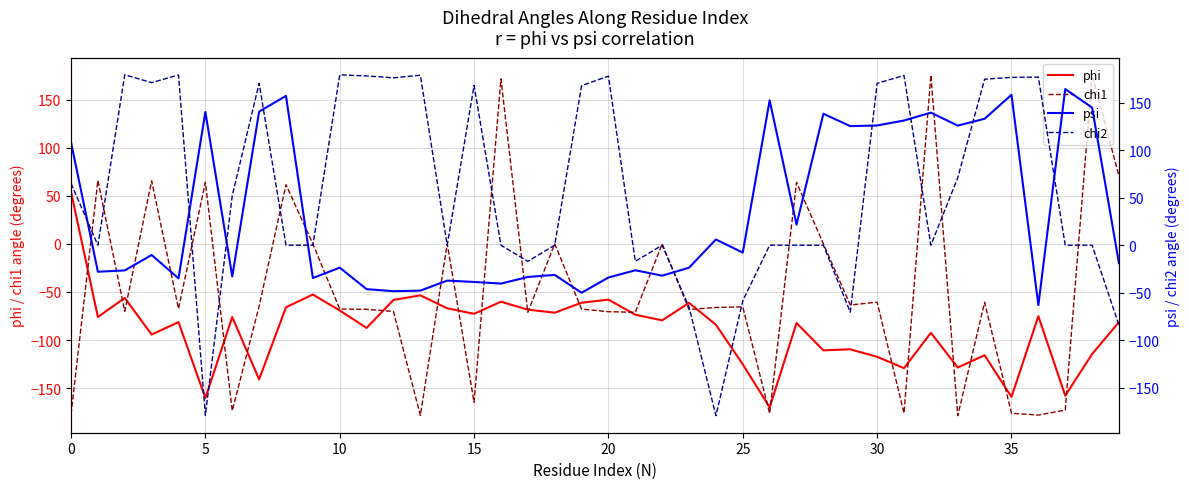

True or false: chi2 has more than 1 interior local peaks.

True